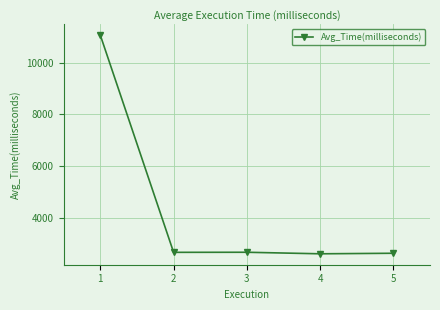

What is the average value?

4321.7